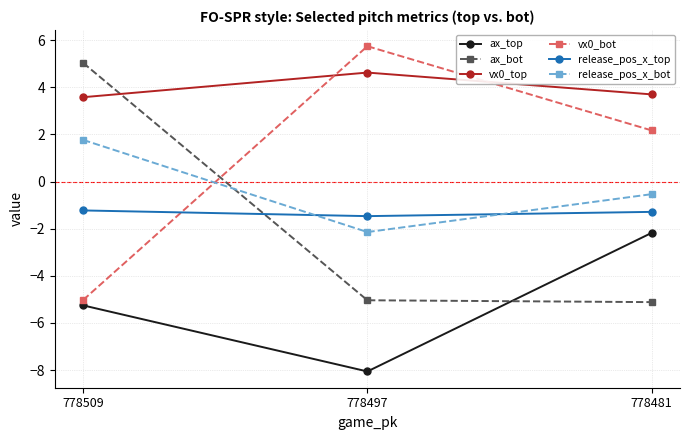

How many positive values does the release_pos_x_bot series have?

1